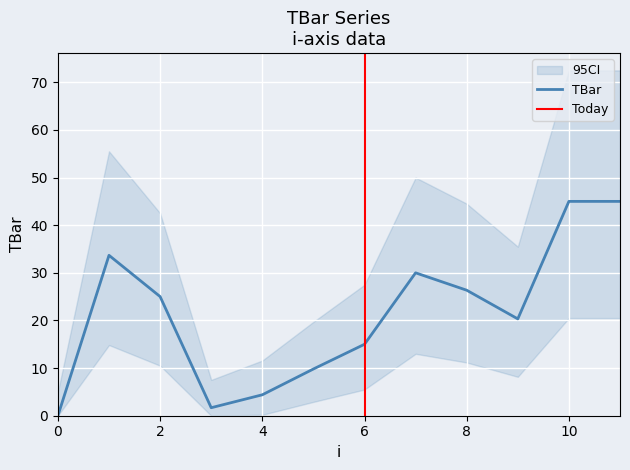

What is the approximate value at 7?

30.0